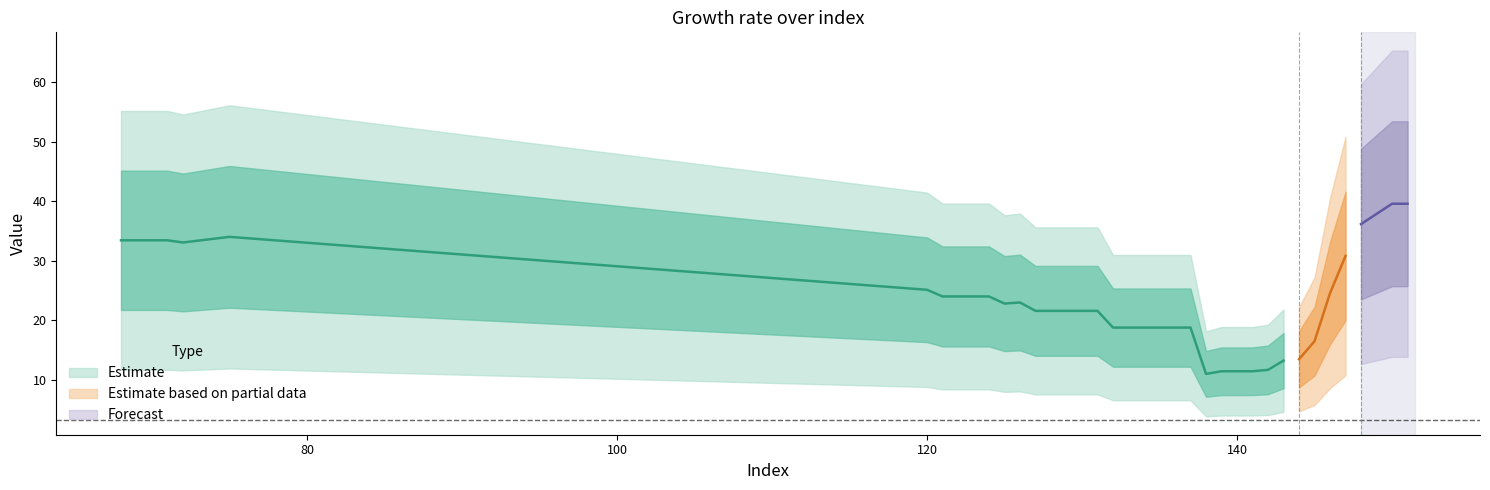

What is the sum of the values at 146 and 148?

60.8